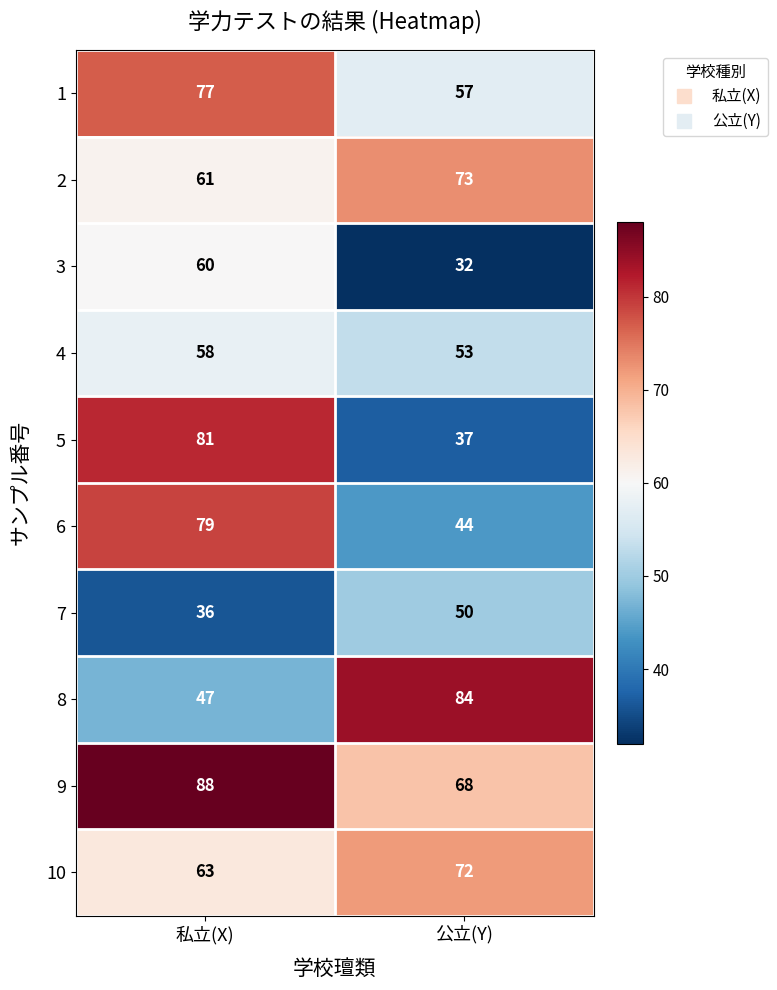

What is the spread (max minus min) of values at 私立(X)?

52